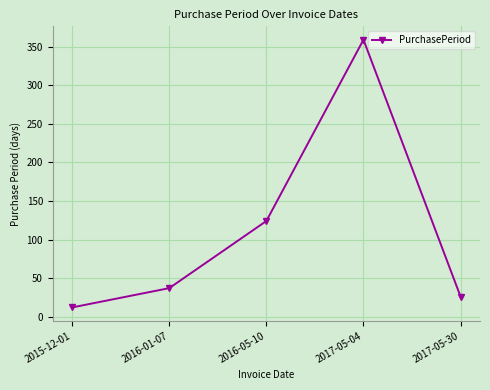

True or false: there are more than 1 points higher than both neighbors.

False